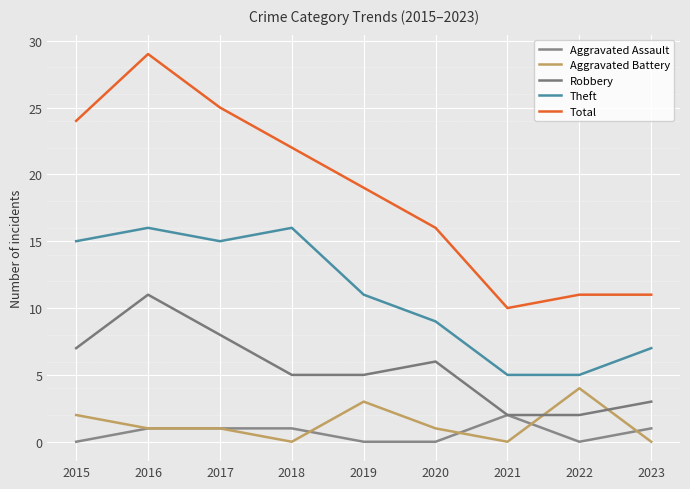

At which category is the sum across all series the highest?

2016